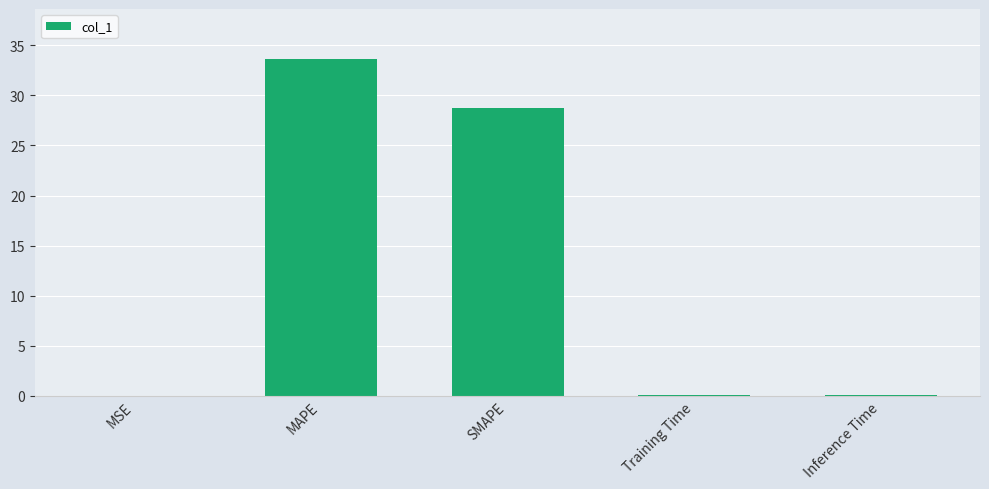

At which category does the chart reach its peak across all series?

MAPE